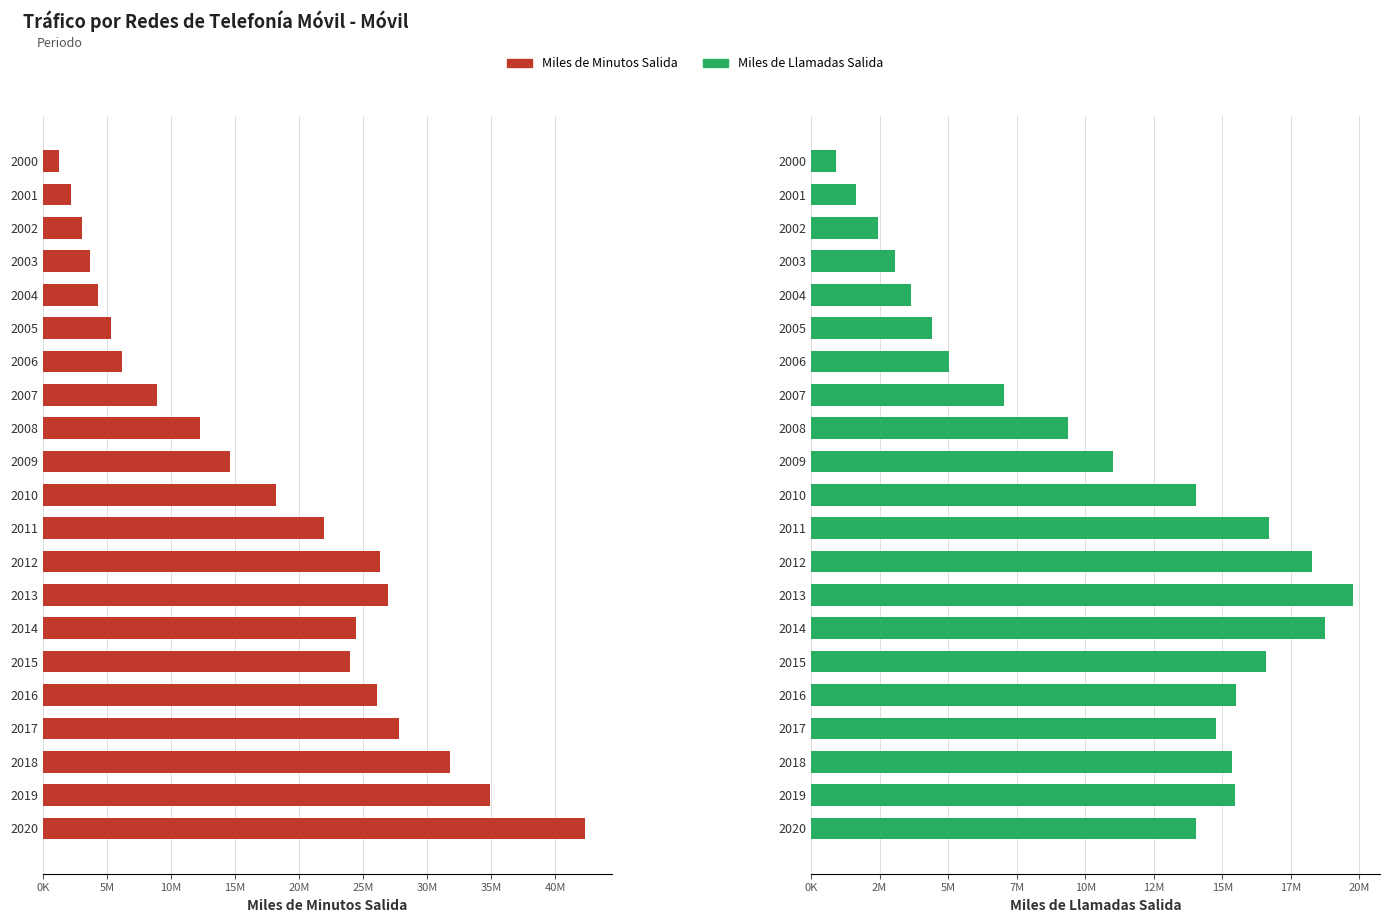

Is the value of Miles de Minutos Salida at 2005 greater than the value of Miles de Llamadas Salida at 2008?

No